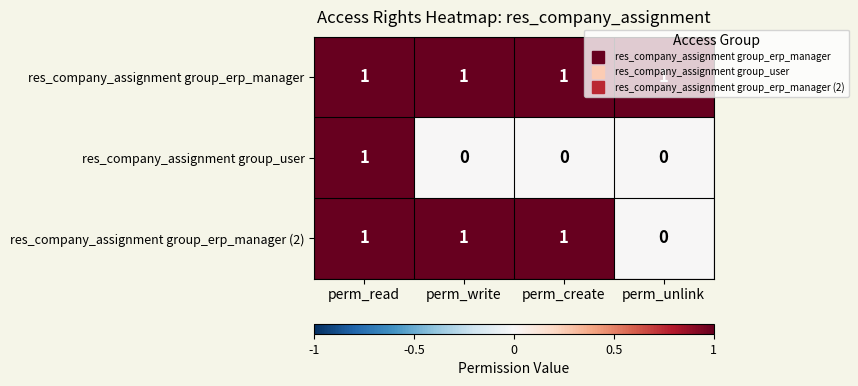

The res_company_assignment group_erp_manager series shows 1 at perm_create. True or false?

True